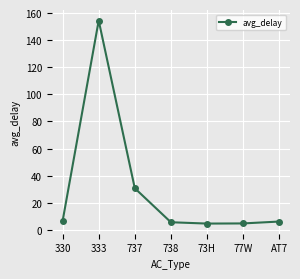

What is the value of the 2nd point from the left?

154.4